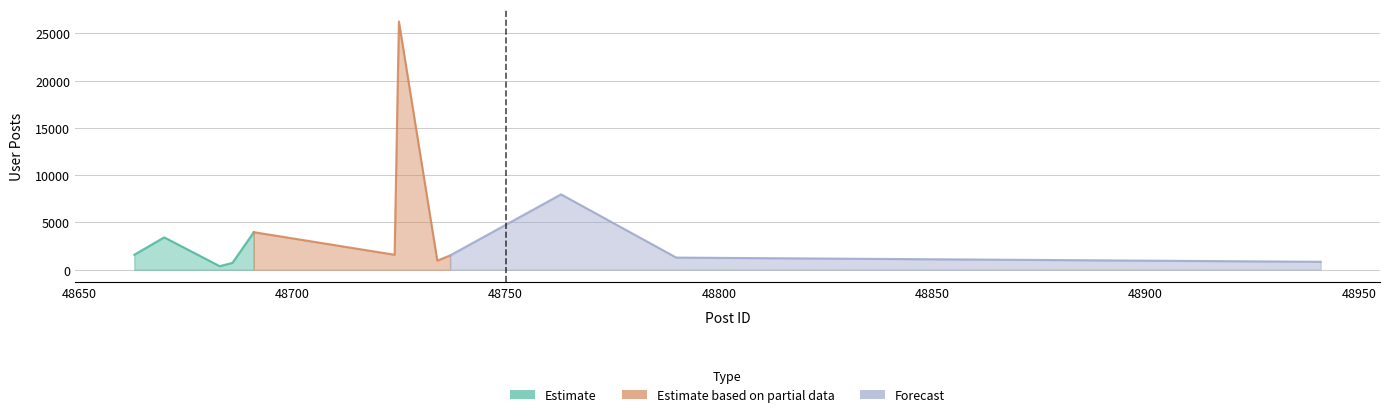

The value of User Posts at 48686 is 719. True or false?

True